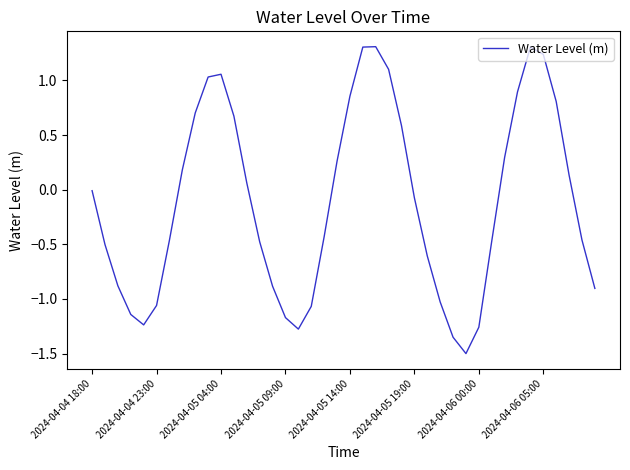

What is the smallest value displayed?

-1.5